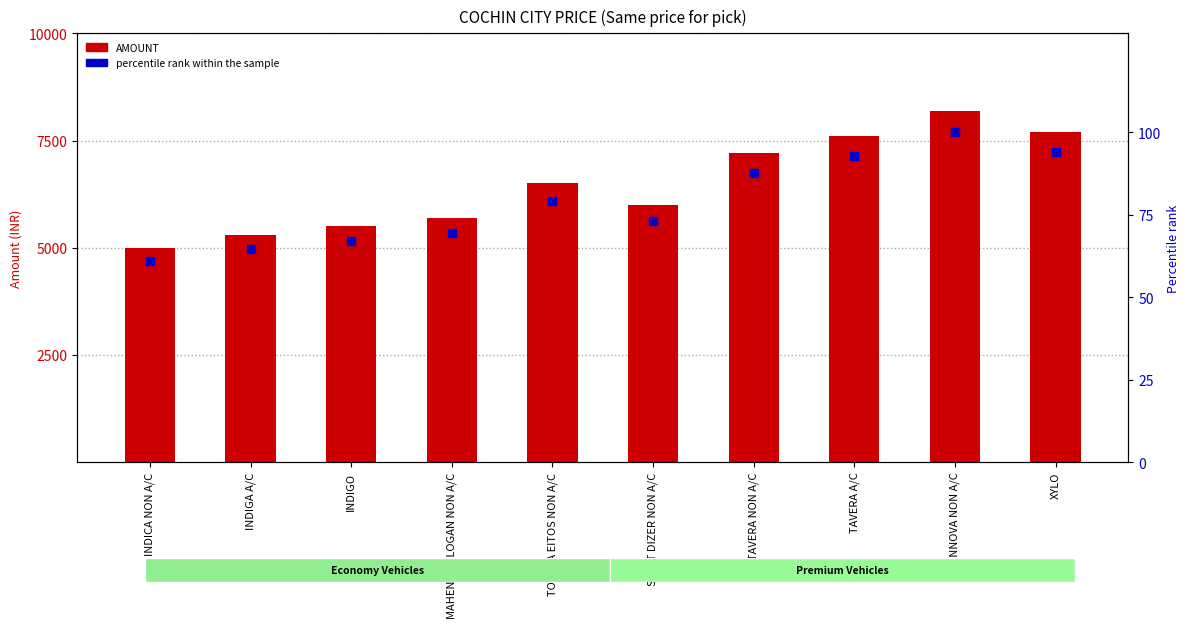

At which category is the sum across all series the highest?

INNOVA NON A/C